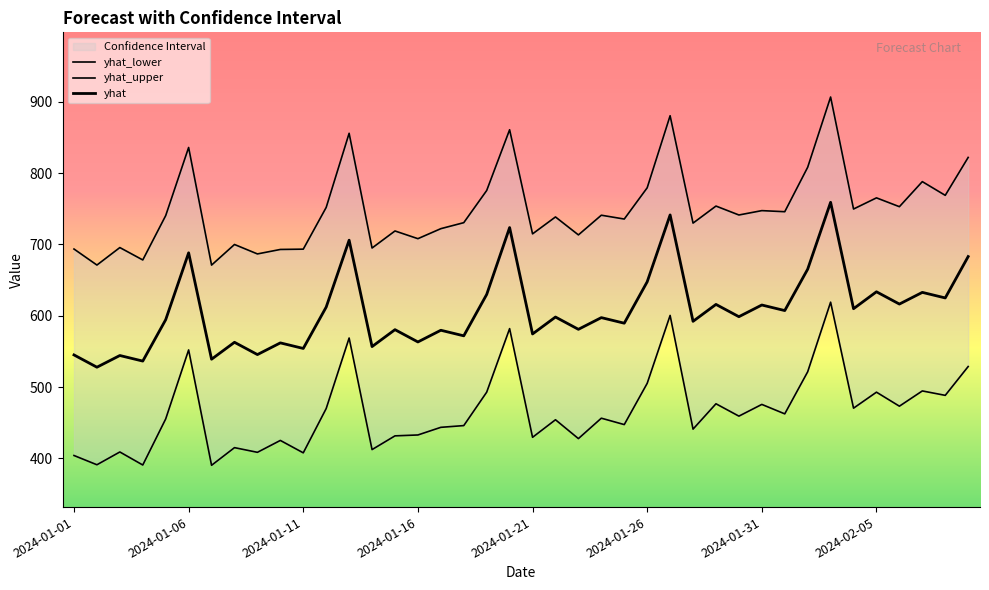

Rank the series by their maximum value, from lowest to highest.

yhat_lower, yhat, yhat_upper